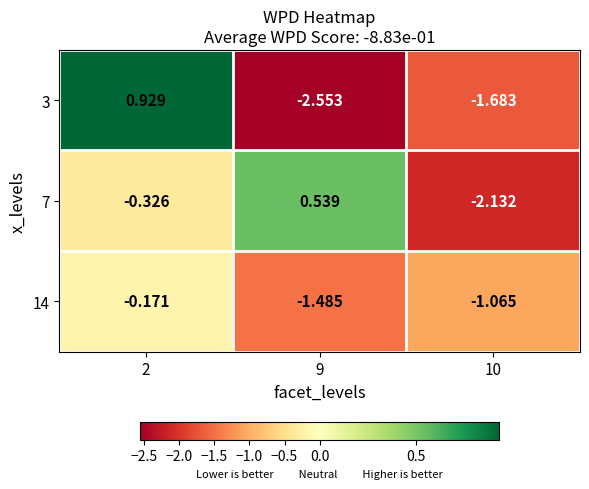

What is the total value across all series at 10?

-4.9